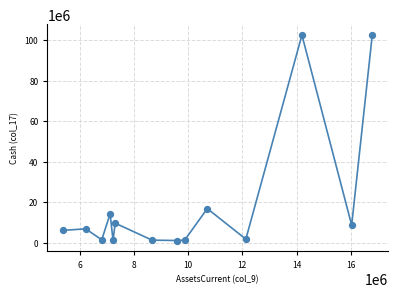

What Y value in the scatter plot is closest to 51845676?

16797435